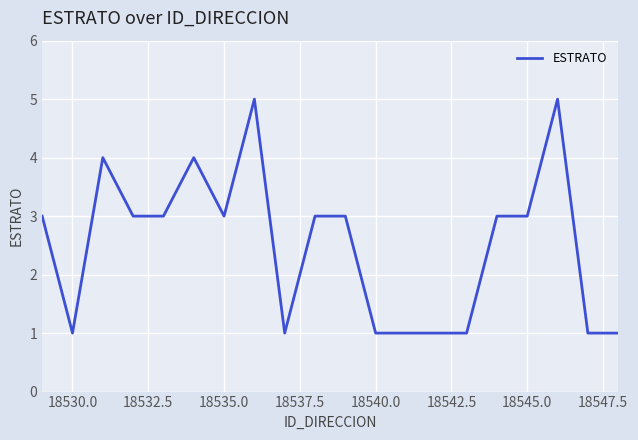

Reading left to right, list all the values displayed in this chart.

3	1	4	3	3	4	3	5	1	3	3	1	1	1	1	3	3	5	1	1